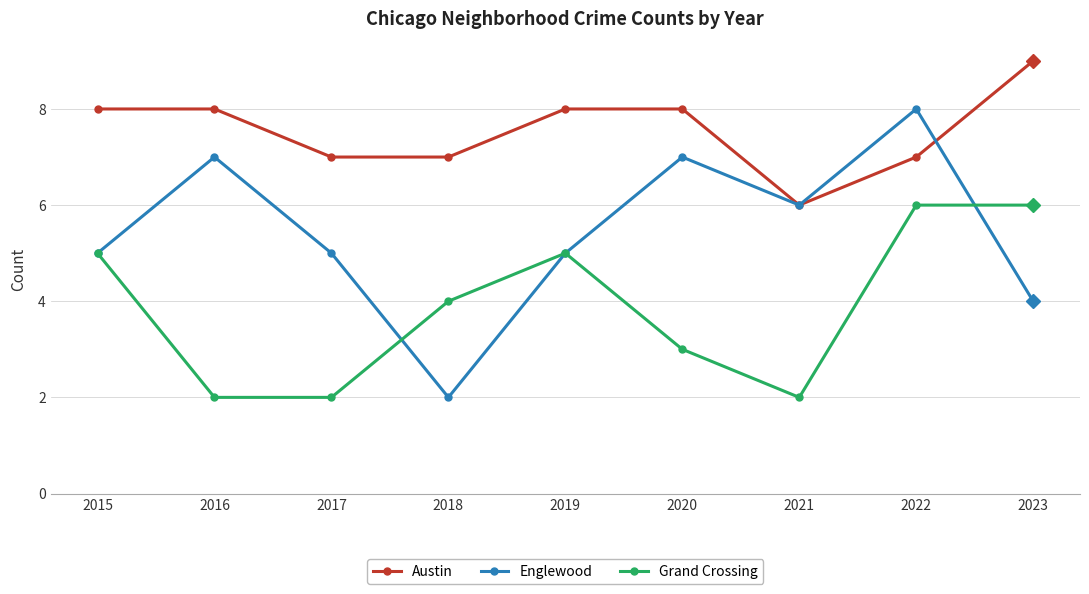

Is the value of Englewood at 2018 greater than the value of Austin at 2023?

No